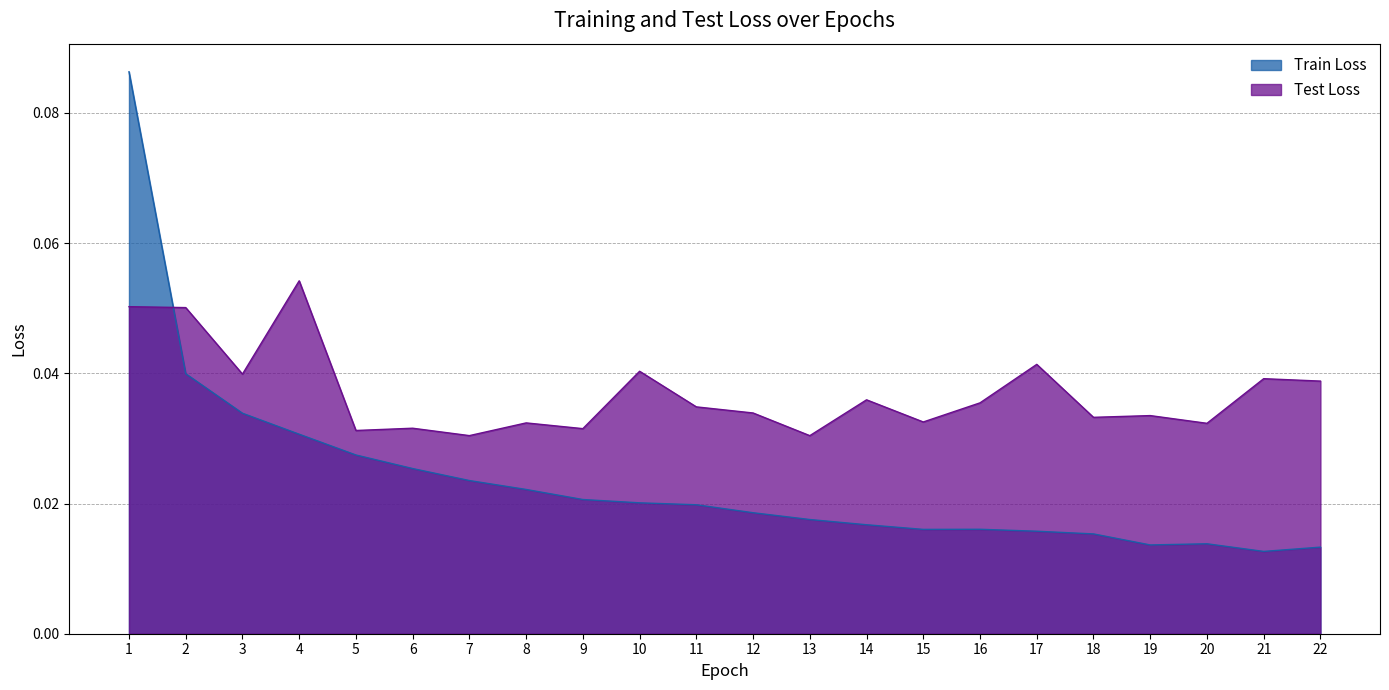

At which label does Train Loss reach its minimum?

21